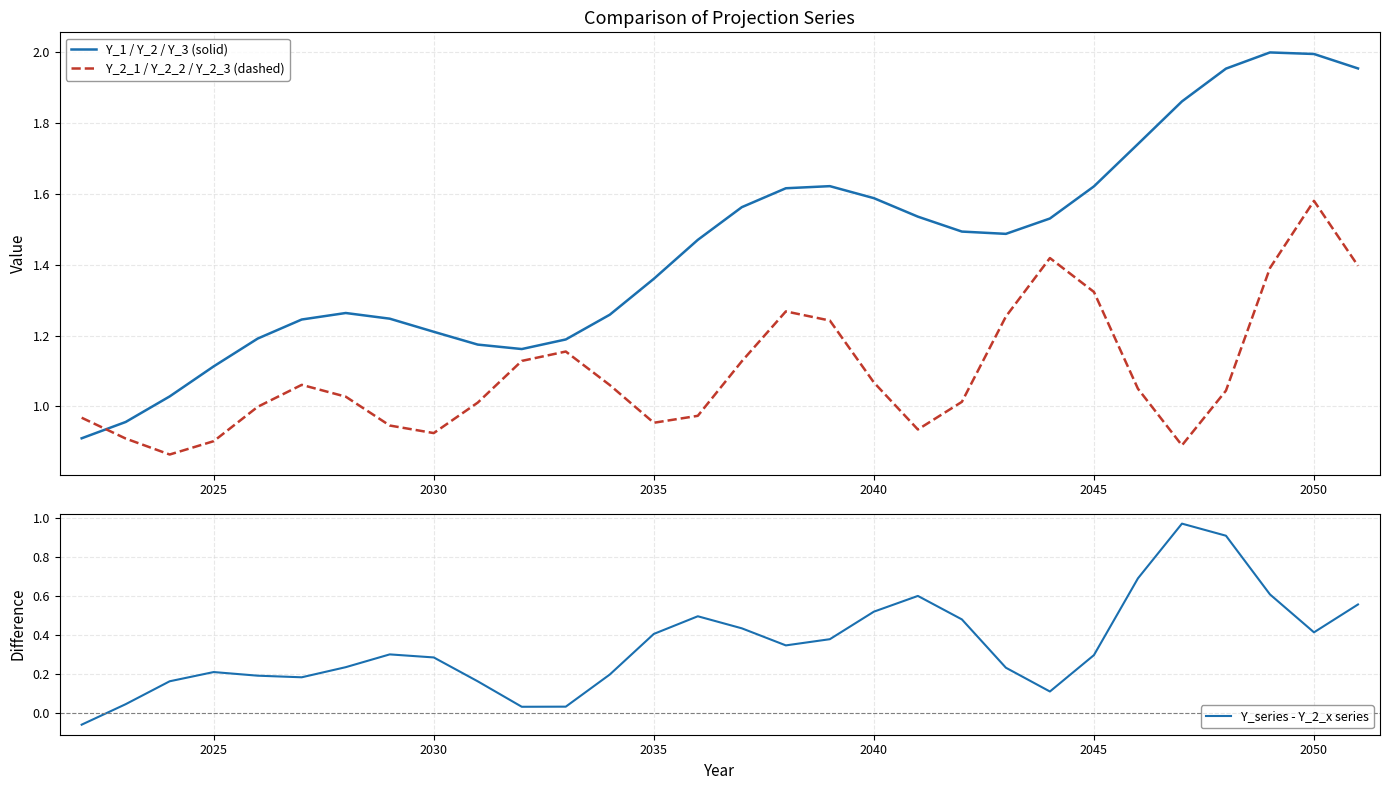

What is the difference between the second highest and minimum values in the Y_series - Y_2_x series series?

1.0